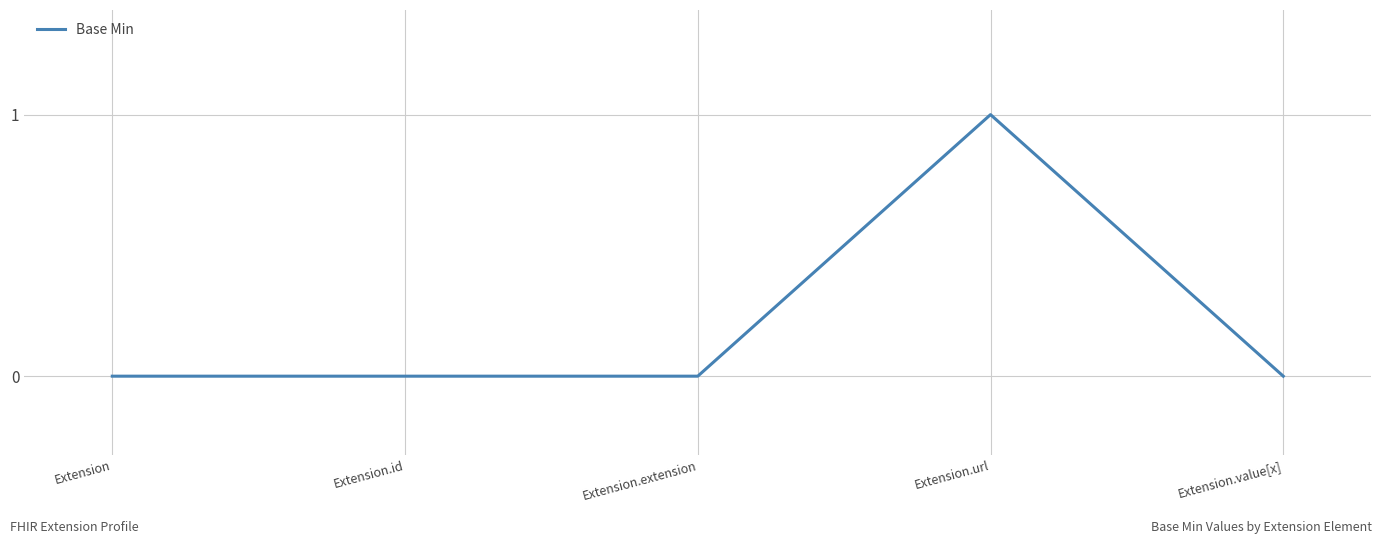

The value at Extension.id is 0. True or false?

True